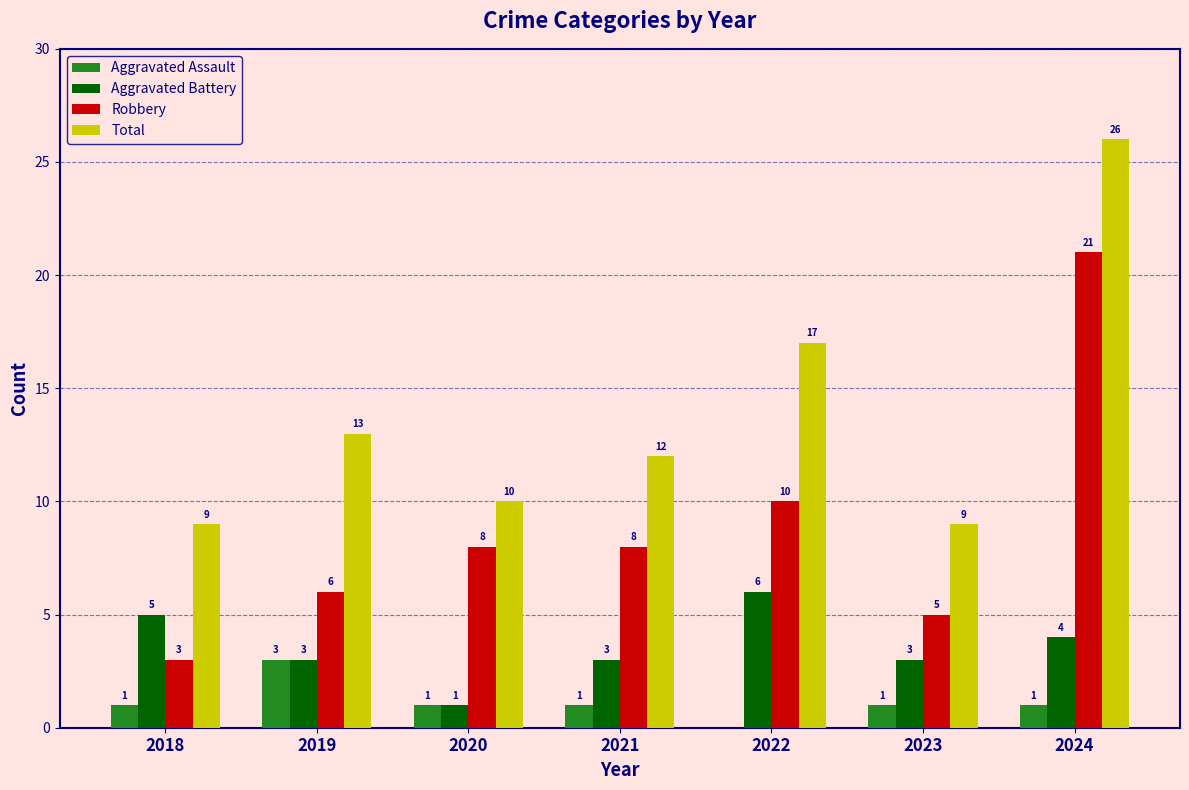

What is the spread (max minus min) of values at 2018?

8